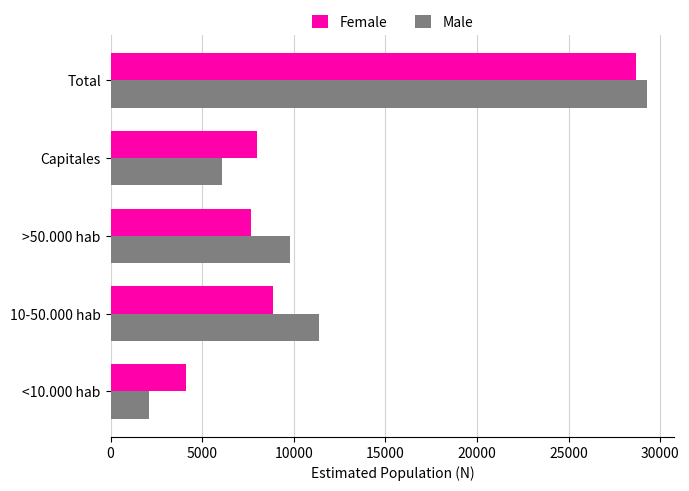

What is the highest value of the Male series?

29304